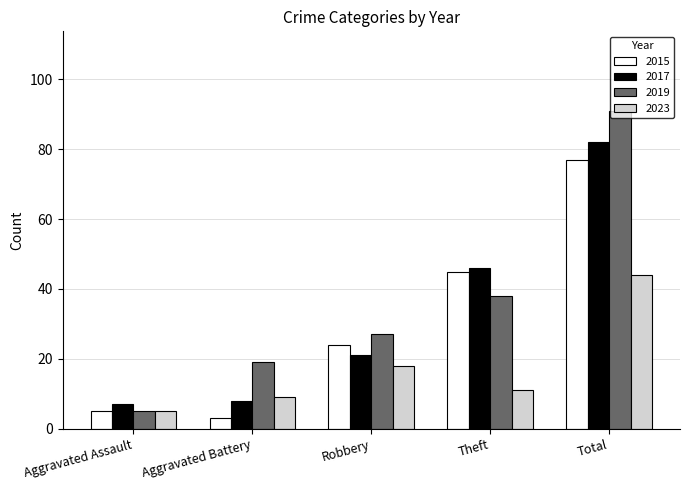

List the labels in order of 2019 value, smallest first.

Aggravated Assault, Aggravated Battery, Robbery, Theft, Total